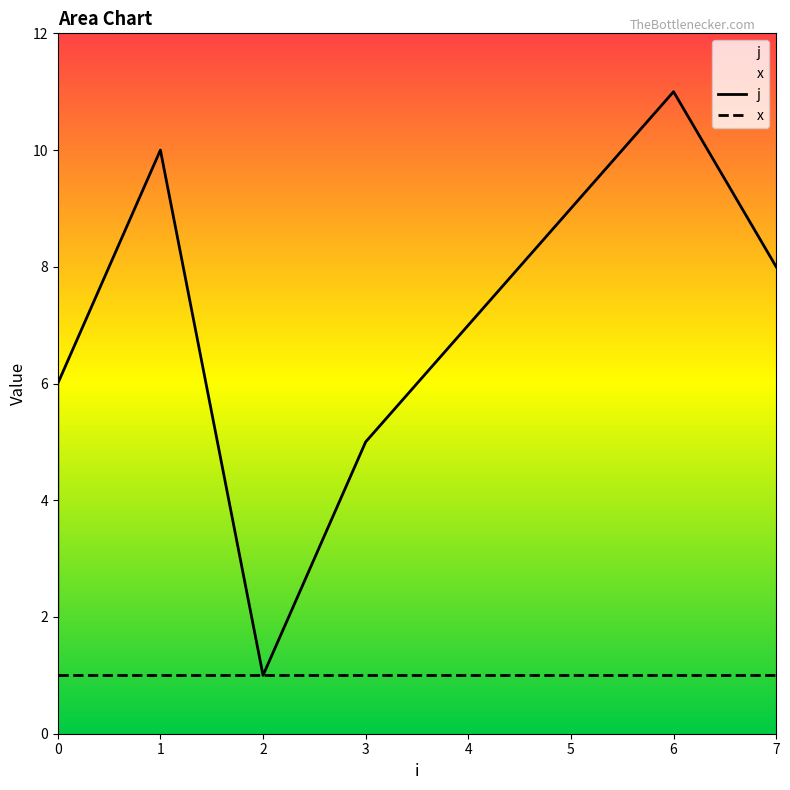

Which series has the largest total across all categories?

j